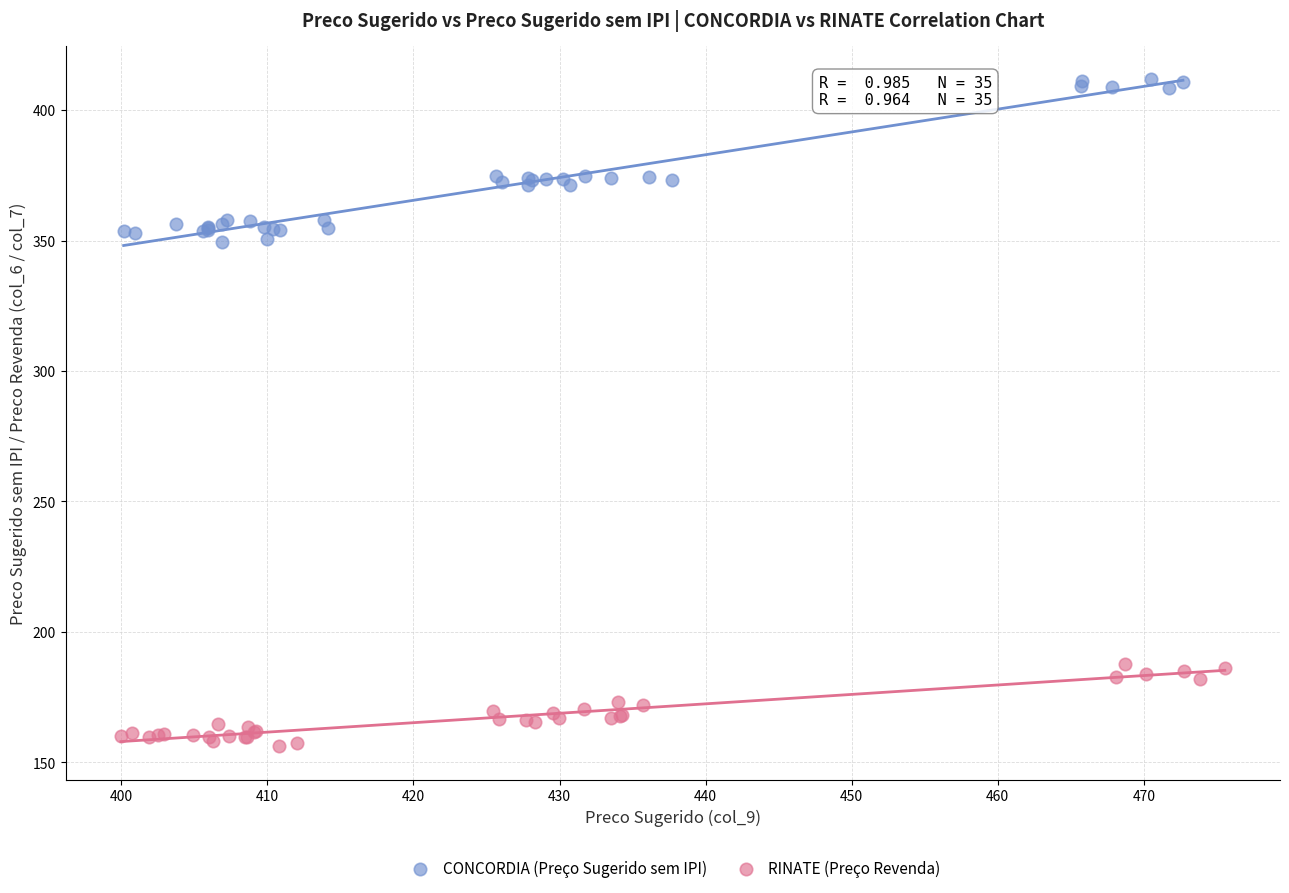

What are all the series names shown in the legend?

CONCORDIA (Preço Sugerido sem IPI), RINATE (Preço Revenda)